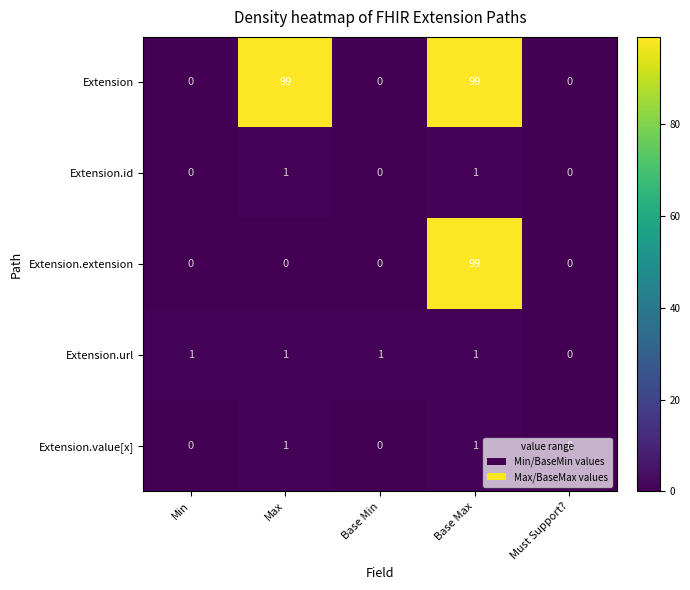

What is the greatest value displayed?

99